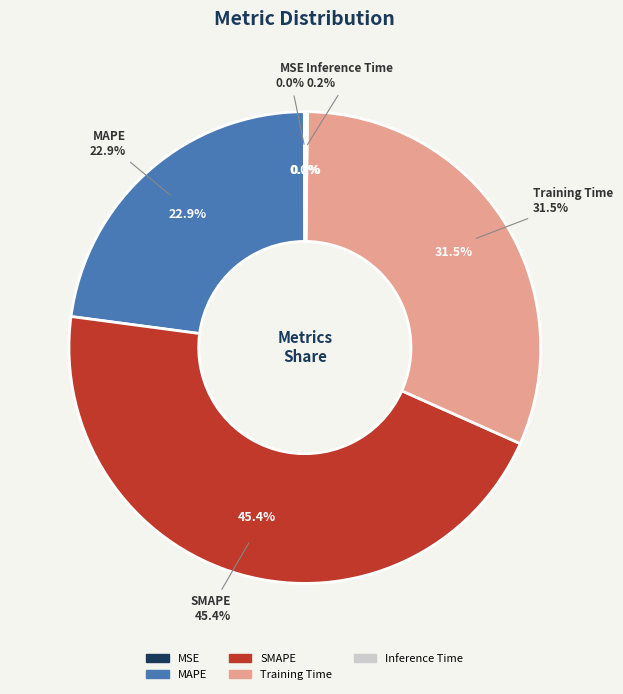

Is there any slice that represents more than half of the pie?

No